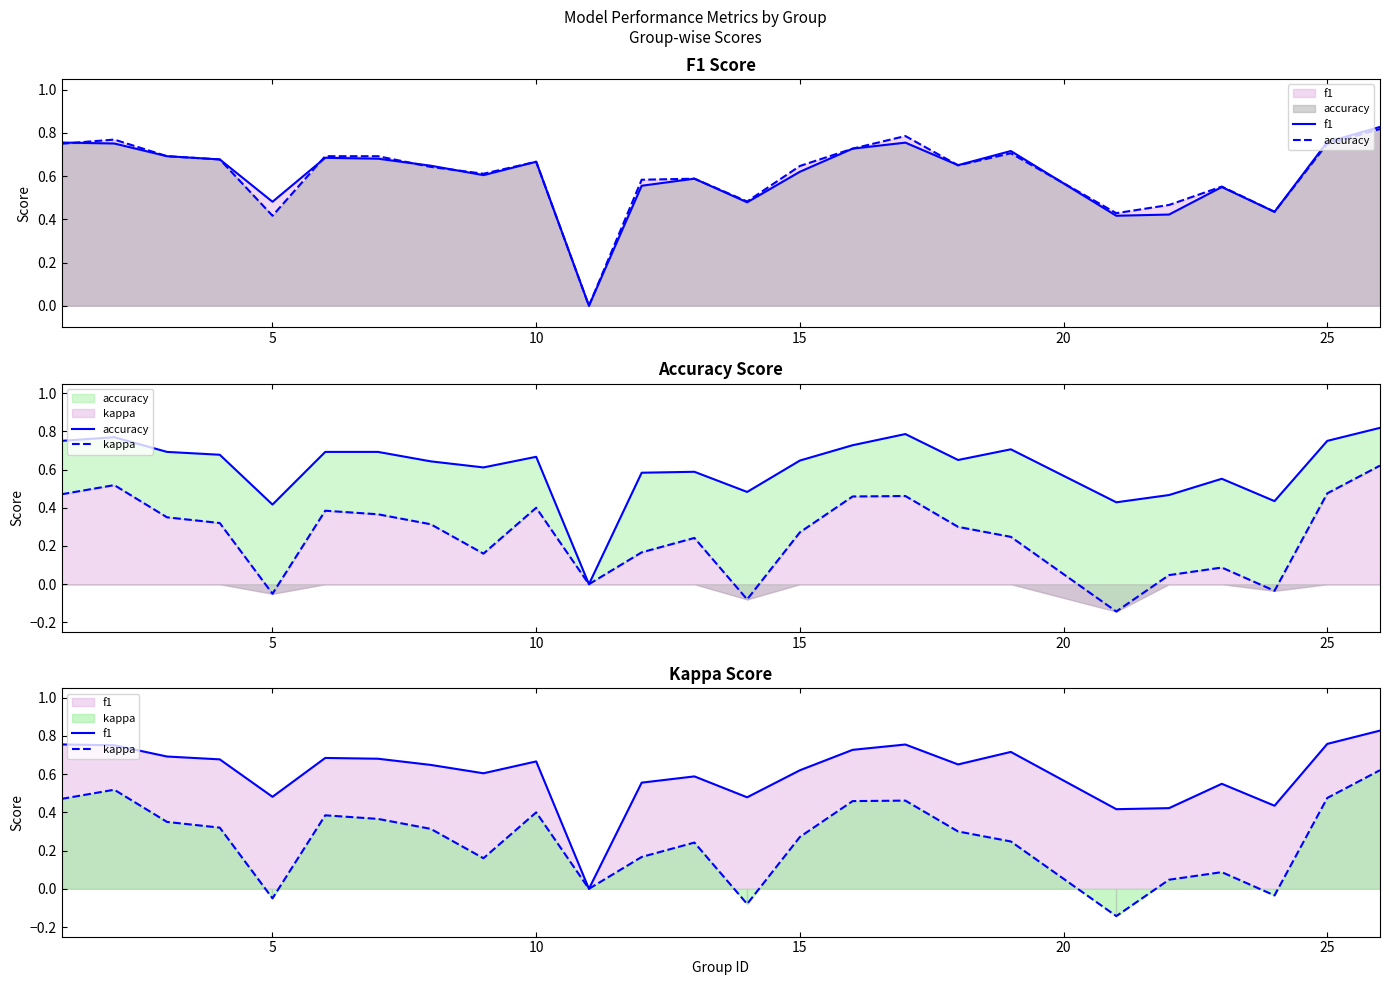

True or false: accuracy and kappa cross at least once.

False